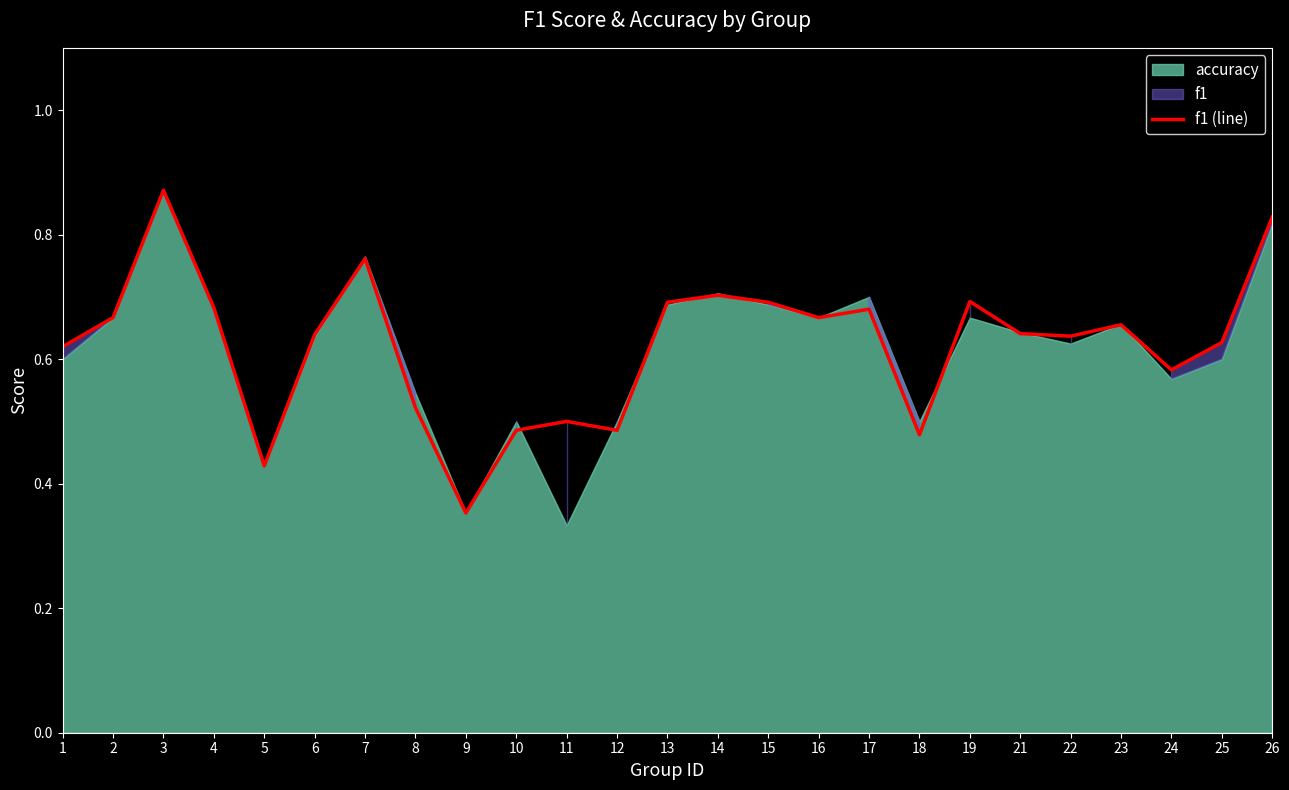

Rank the categories by value from lowest to highest.

9, 5, 18, 10, 12, 11, 8, 24, 1, 25, 22, 6, 21, 23, 2, 16, 17, 4, 13, 15, 19, 14, 7, 26, 3